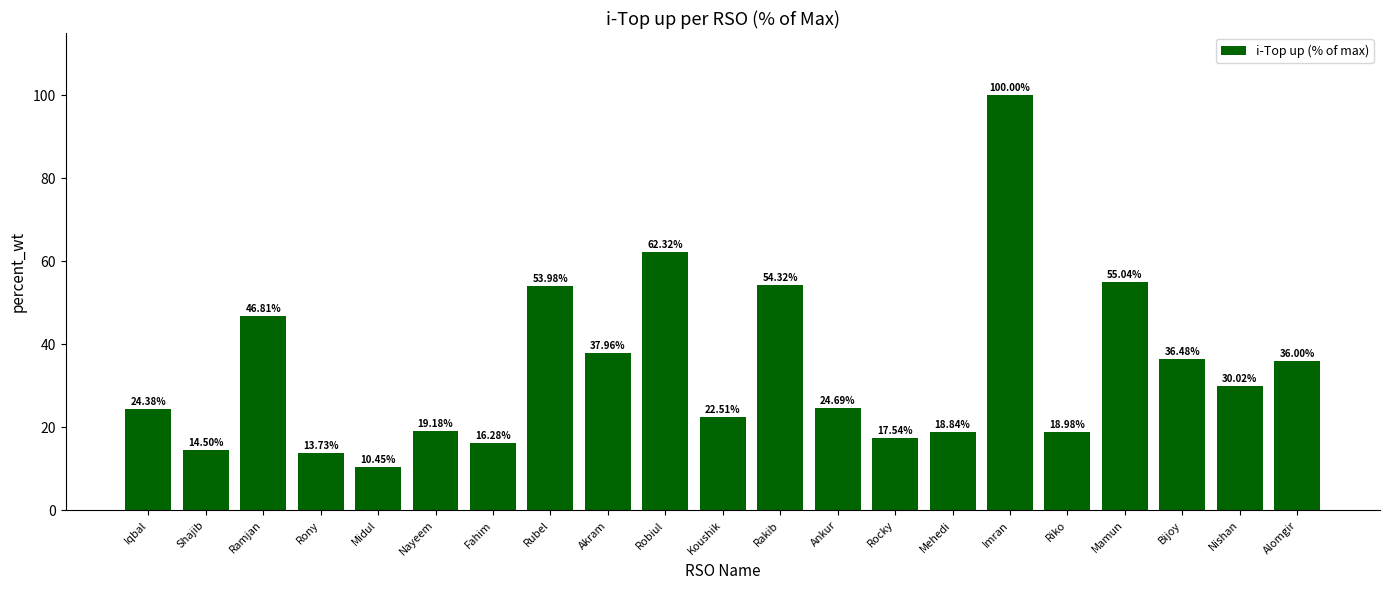

Between Bijoy and Rakib, which is larger?

Rakib